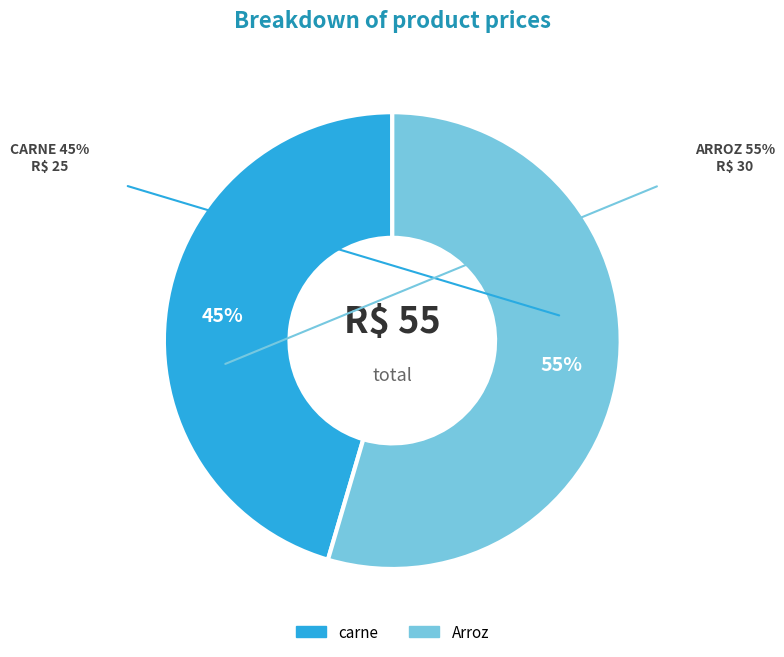

What is the smallest slice in the pie chart?

carne